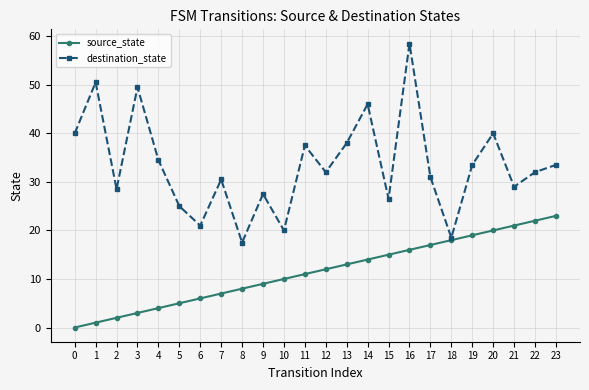

What is the average value of the source_state series?

11.5